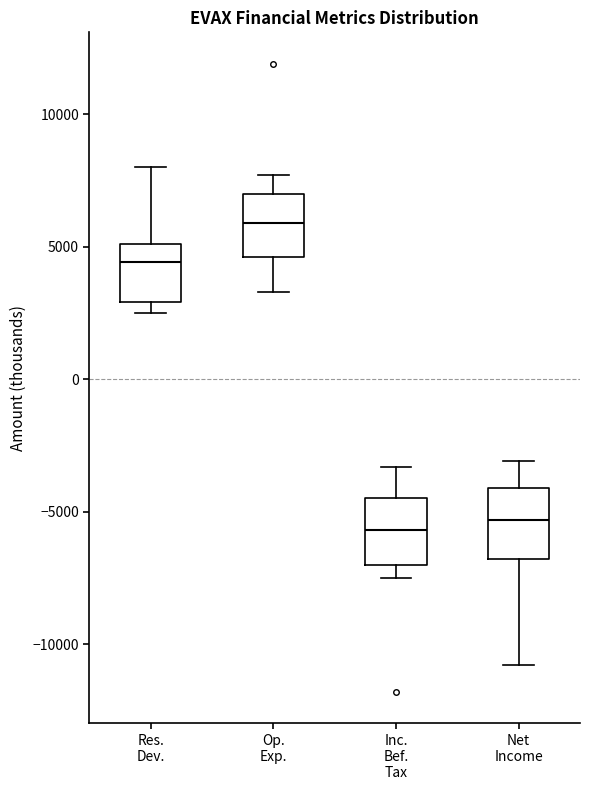

Which box has the highest median line?

Op. Exp.